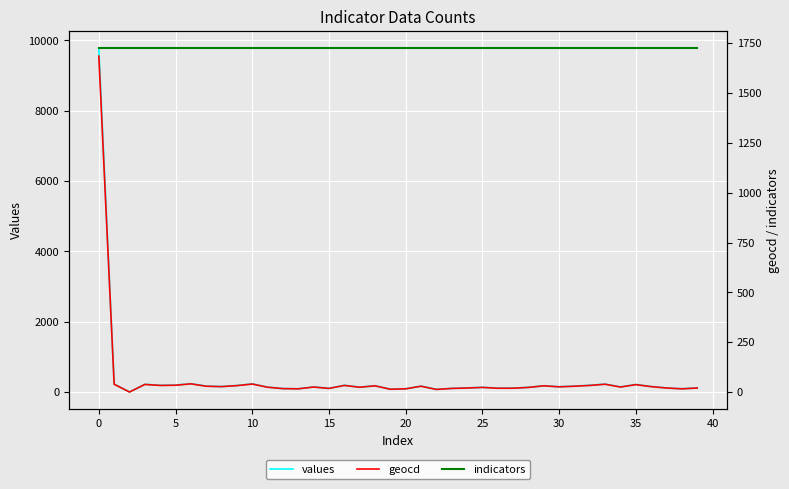

Is it true that values equals 139 at 17?

True